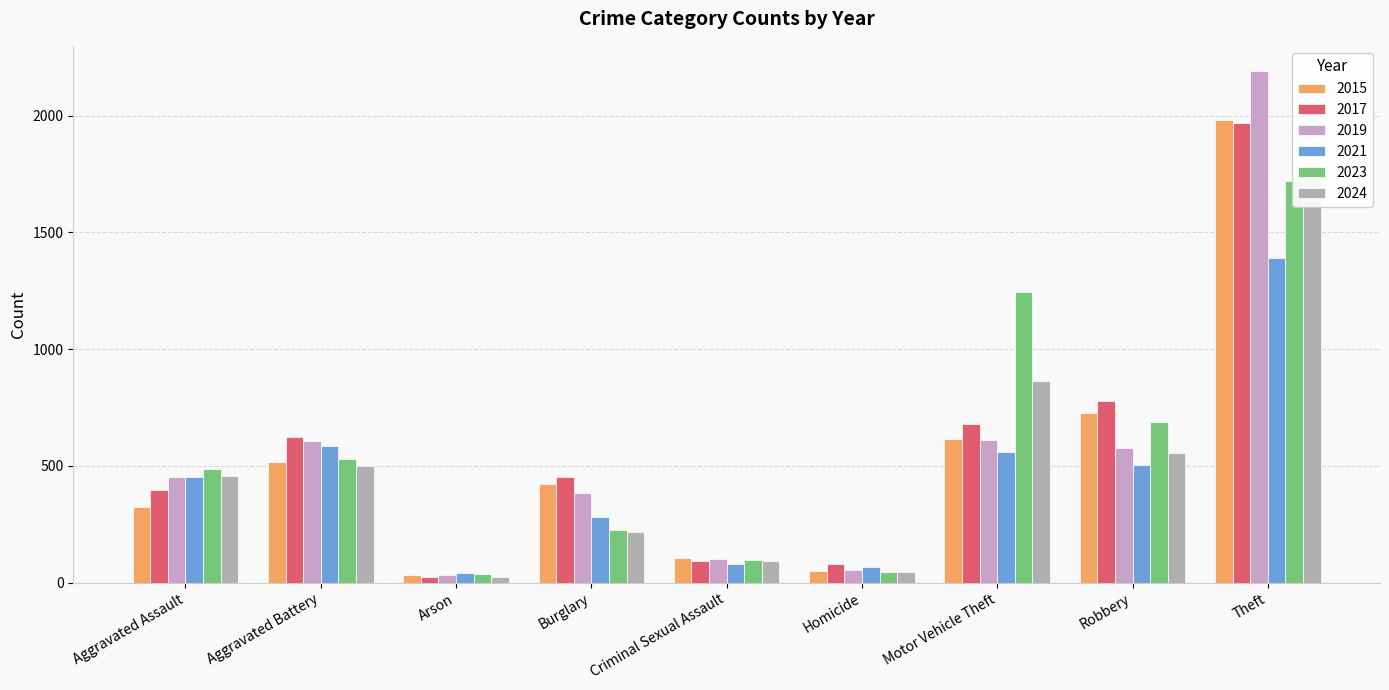

How many distinct data groups are displayed?

6